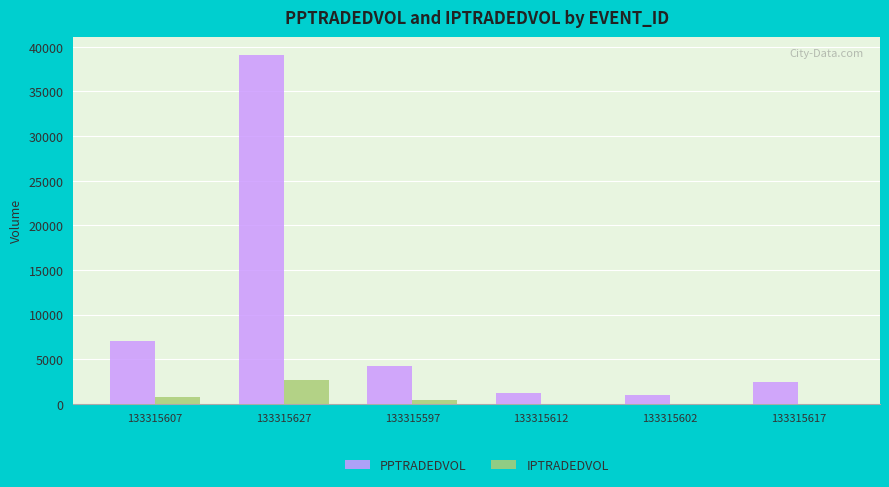

Which series has the largest total across all categories?

PPTRADEDVOL